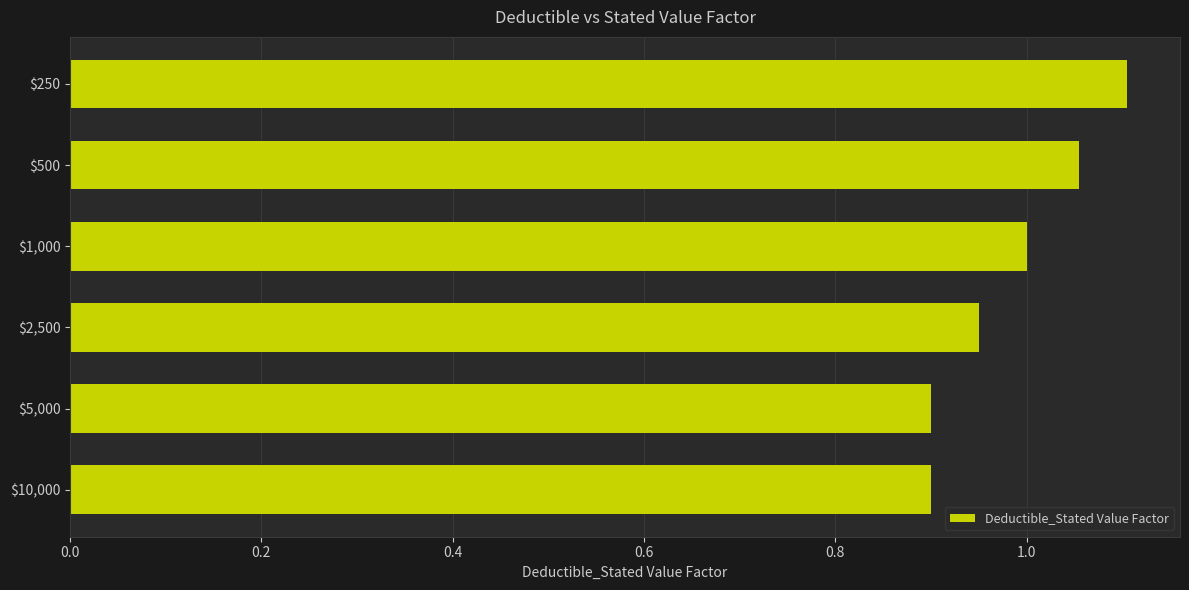

At which category does the chart reach its peak across all series?

$250